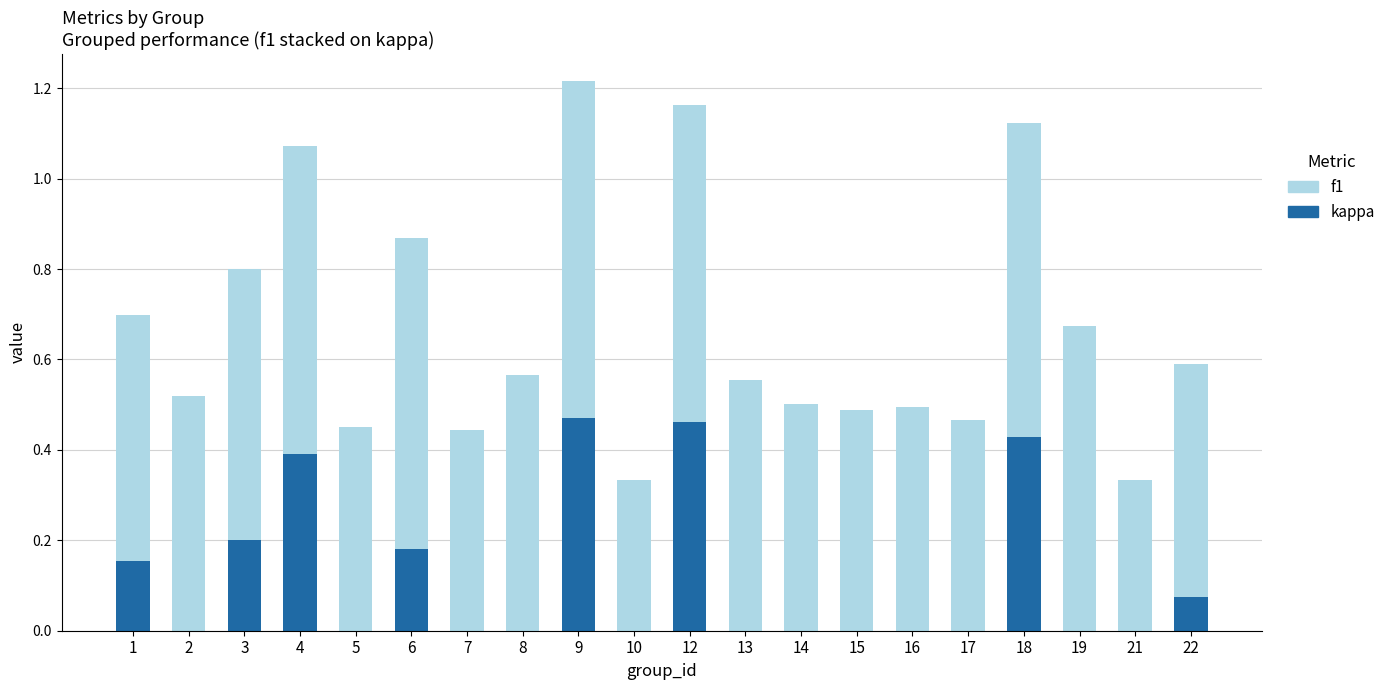

At which category is the sum across all series the highest?

9